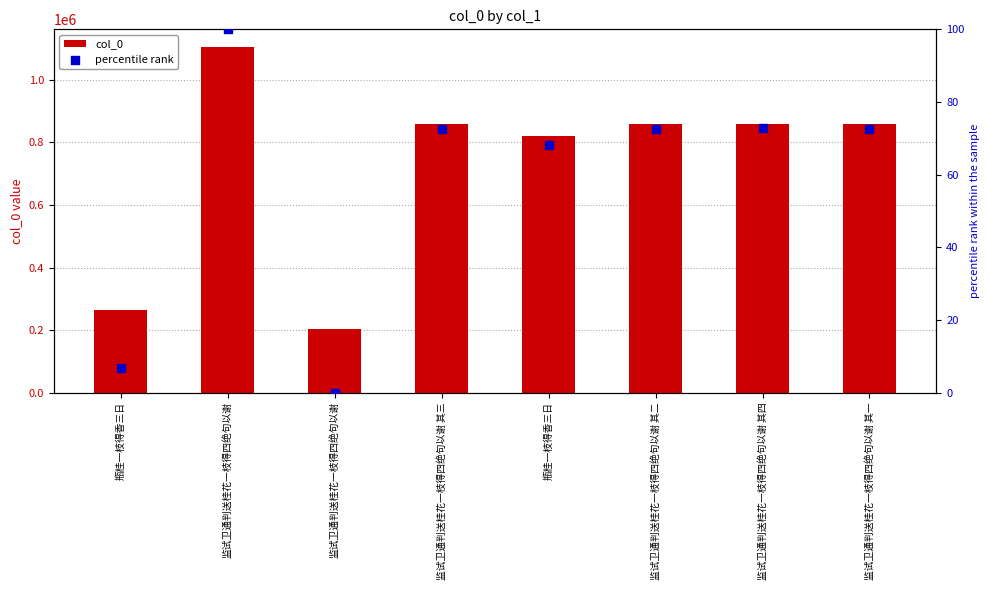

Is the value of percentile rank at 瓶桂一枝得香三日 greater than the value of col_0 at 瓶桂一枝得香三日?

No